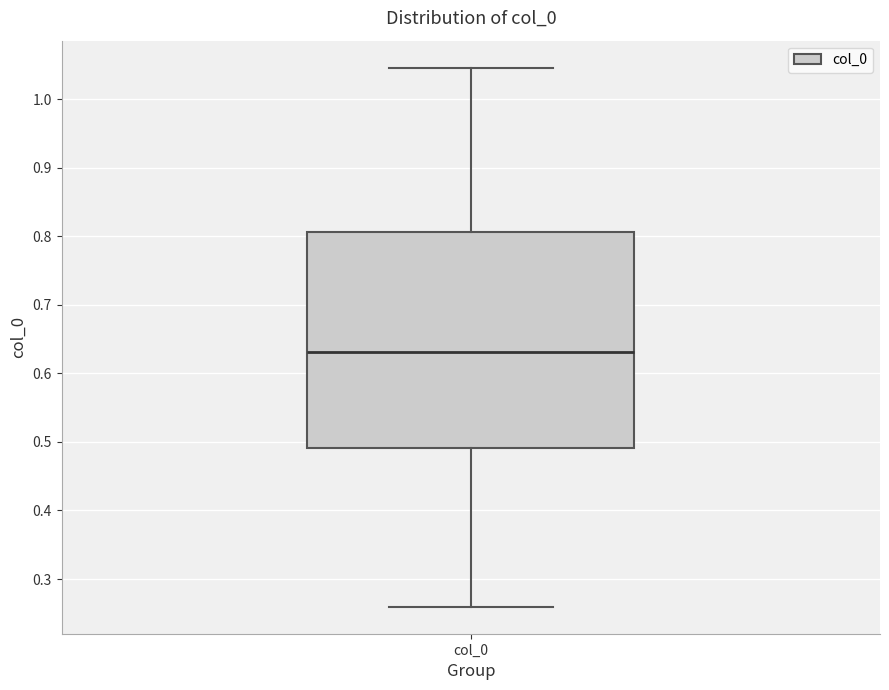

Transcribe this box plot: give where the median line is, the range the box spans, and where the two whiskers end, as read against the y-axis. The values are not printed on the chart, so give them approximately, as read against the axis.

median 0.63, box 0.49 to 0.81, whiskers 0.26 to 1.05